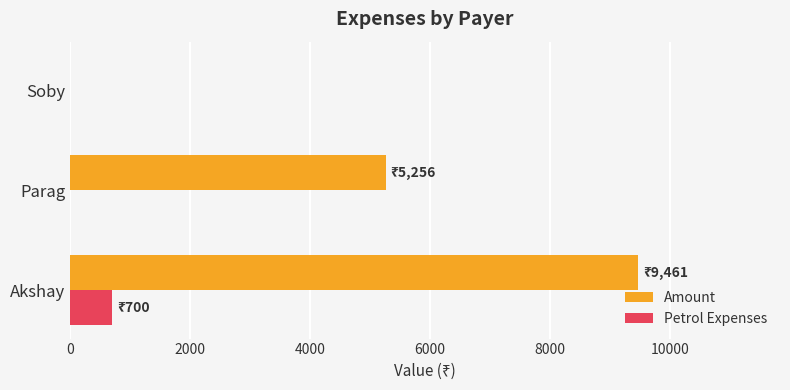

What are all the series names shown in the legend?

Amount, Petrol Expenses